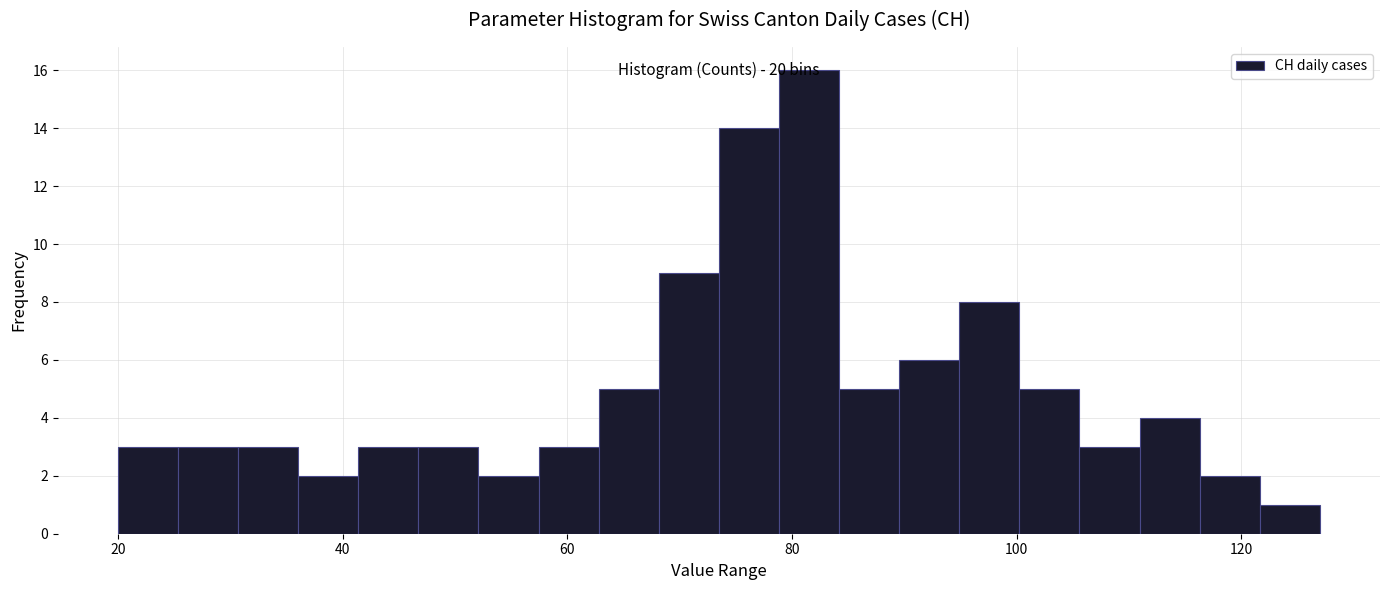

Around what value on the x-axis is the tallest bar? Give the approximate position of its centre, as read against the axis.

82